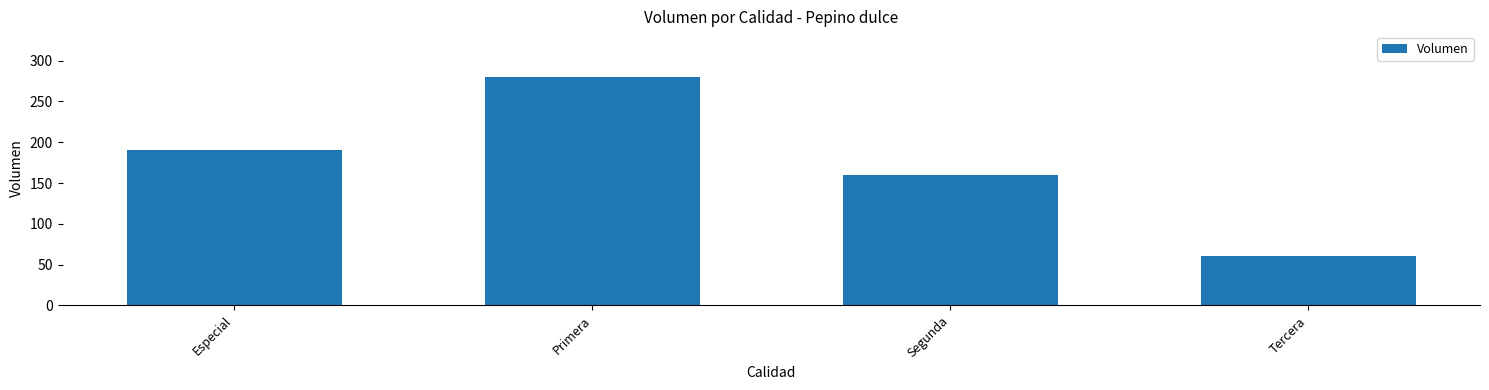

How many series are shown in this chart?

1